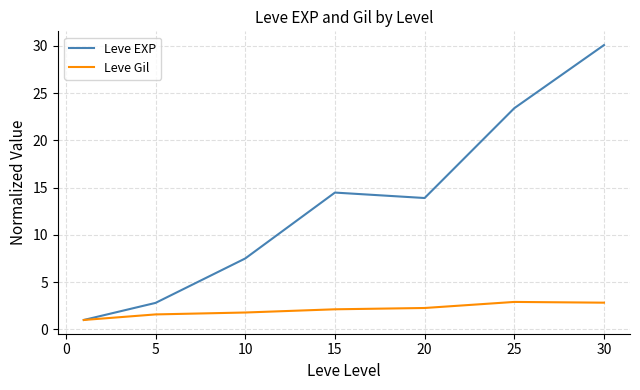

What is the smallest value displayed?

1.0